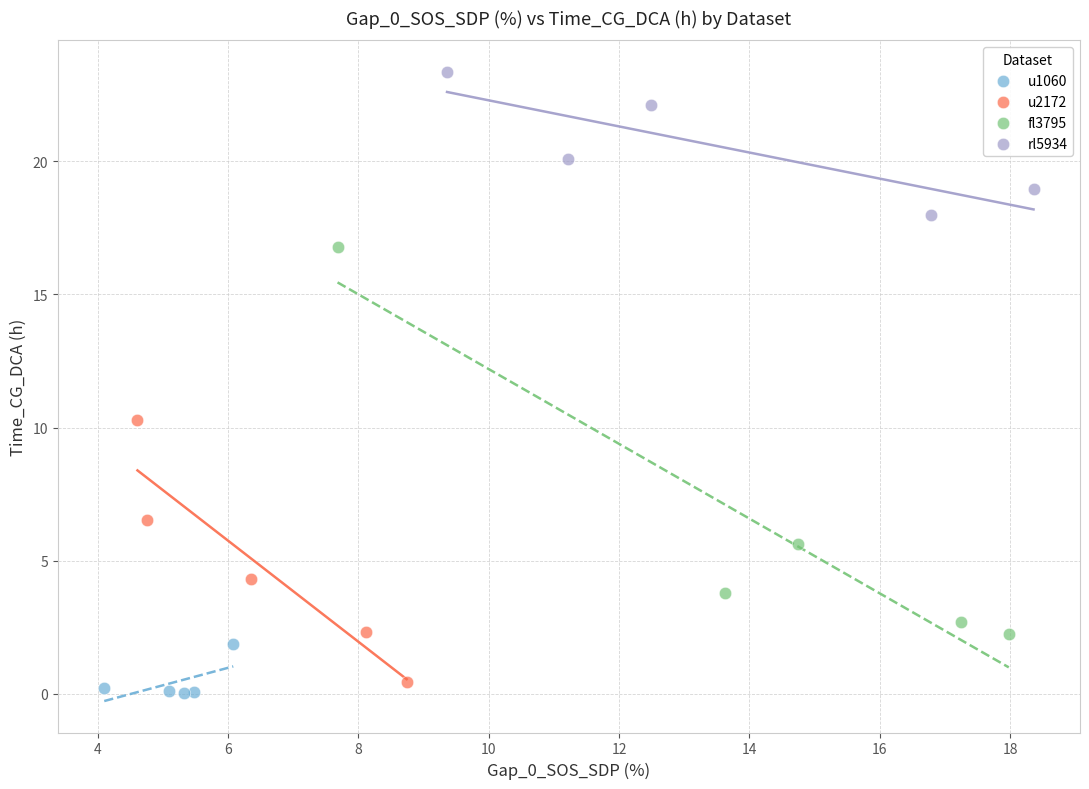

What are all the series names shown in the legend?

u1060, u2172, fl3795, rl5934